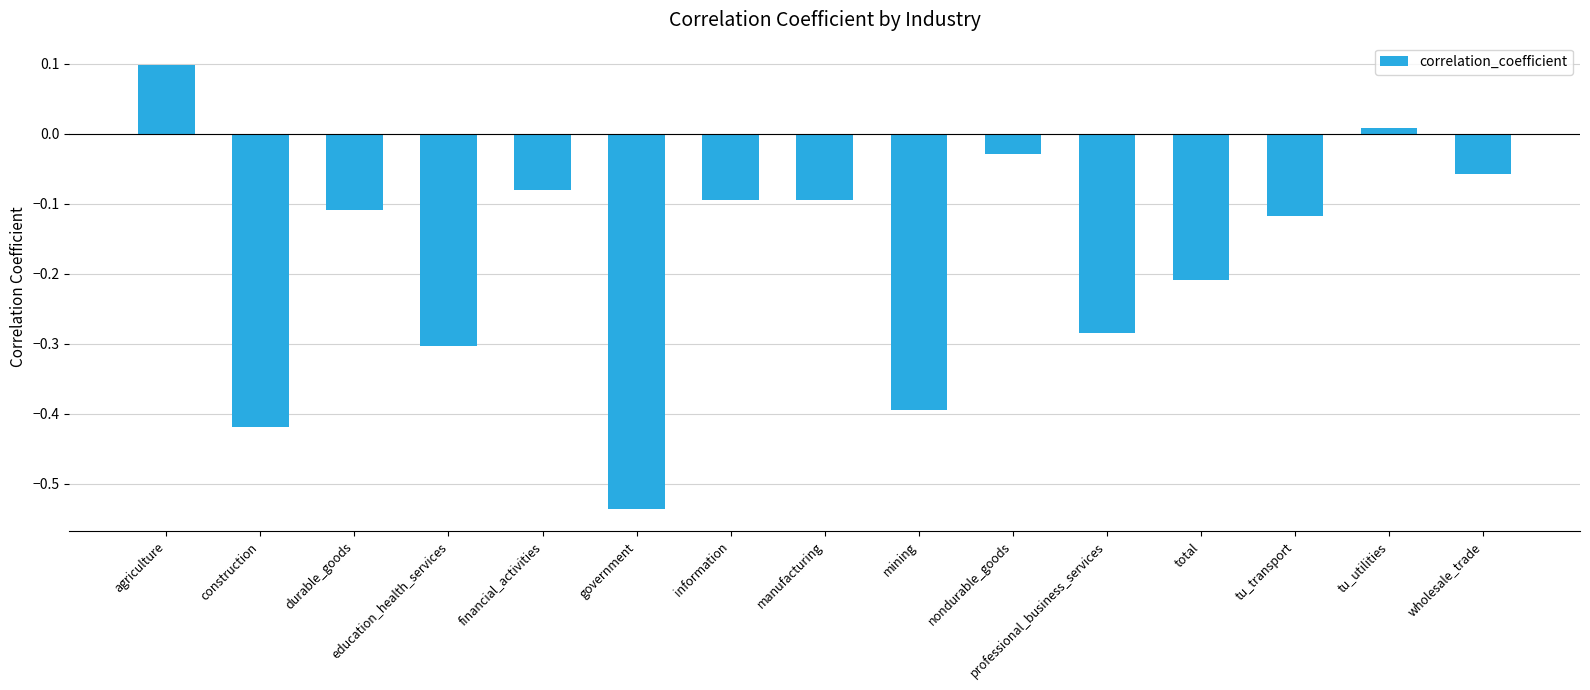

Which label corresponds to the largest value in the chart?

agriculture